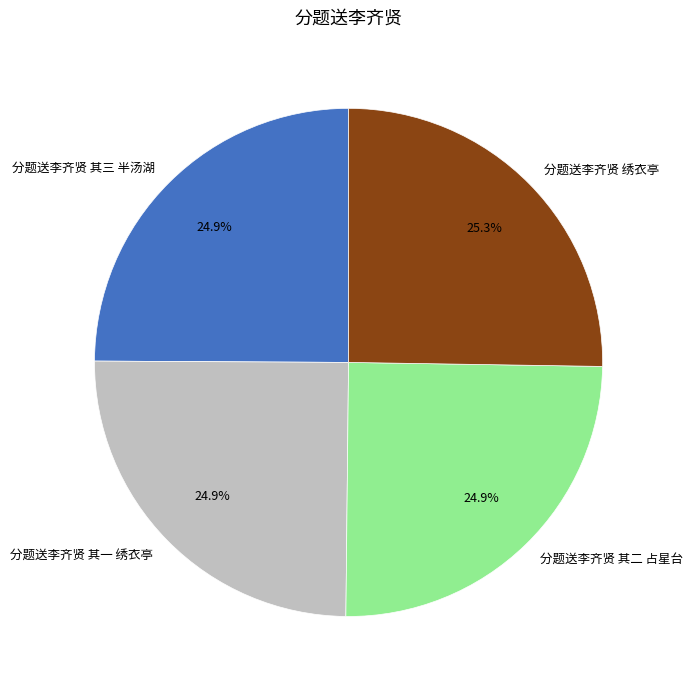

What is the ratio of the value at 分题送李齐贤 其一 绣衣亭 to the value at 分题送李齐贤 绣衣亭?

1.0